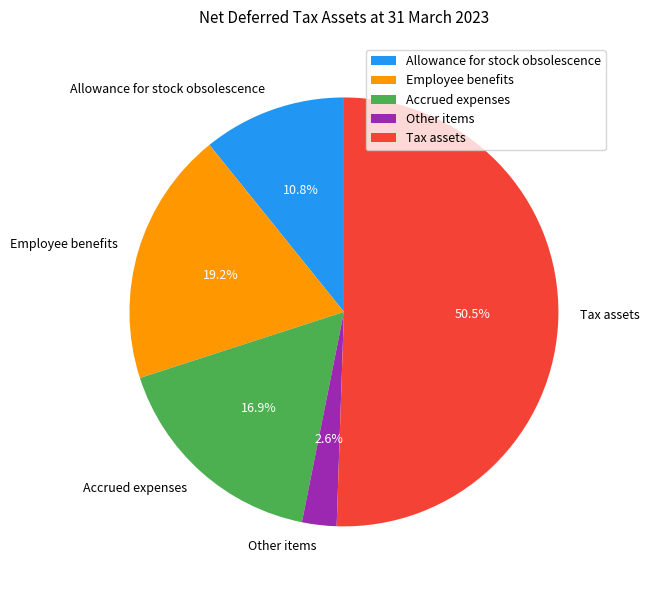

Do Employee benefits and Accrued expenses together represent more than half of the pie?

No